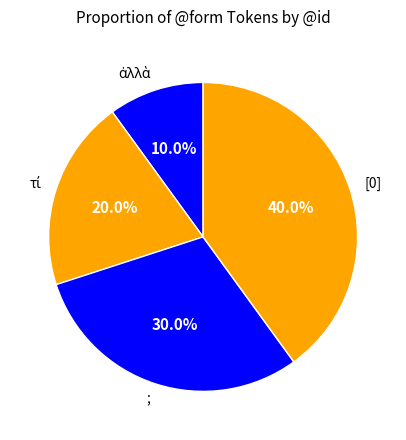

What is the largest slice in the pie chart?

[0]